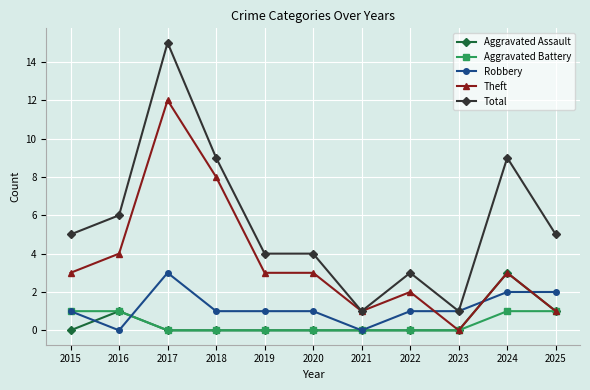

How many lines are shown in the chart?

5